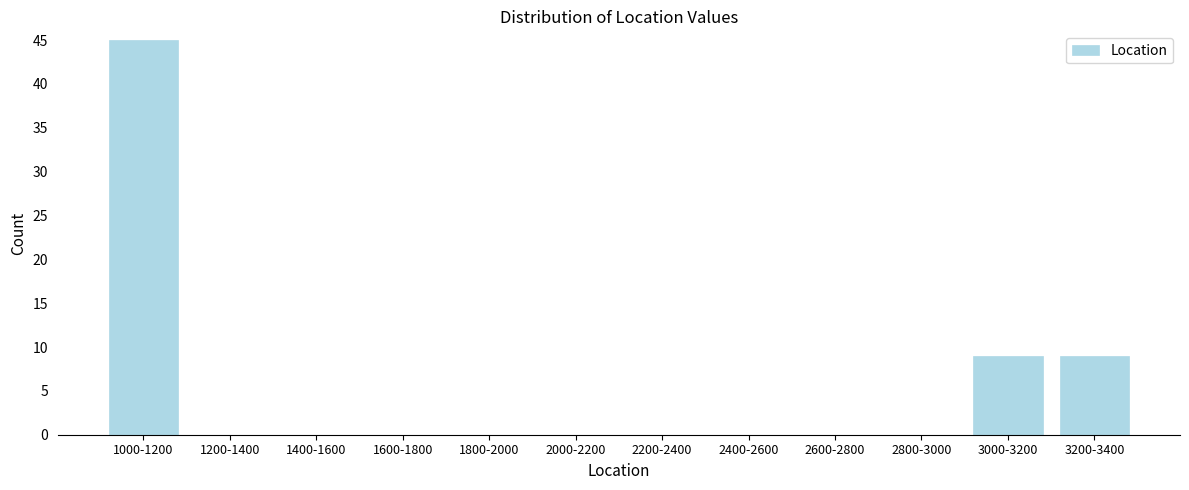

Reading right to left, transcribe all the data shown in this chart.

3200-3400=9	3000-3200=9	2800-3000=0	2600-2800=0	2400-2600=0	2200-2400=0	2000-2200=0	1800-2000=0	1600-1800=0	1400-1600=0	1200-1400=0	1000-1200=45